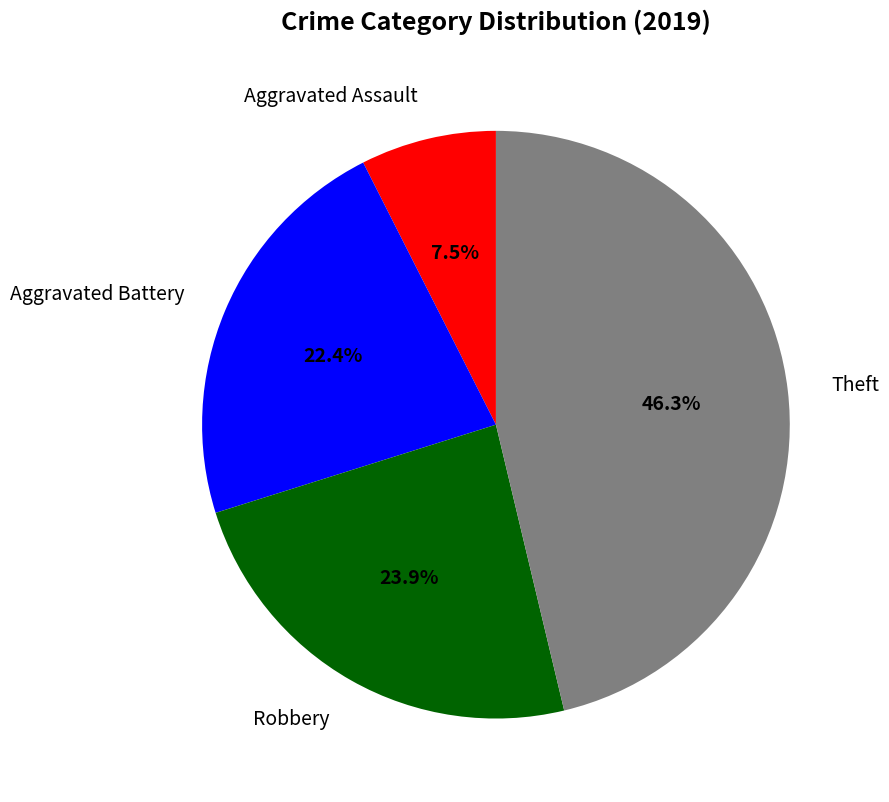

Is there a majority slice in this chart?

No